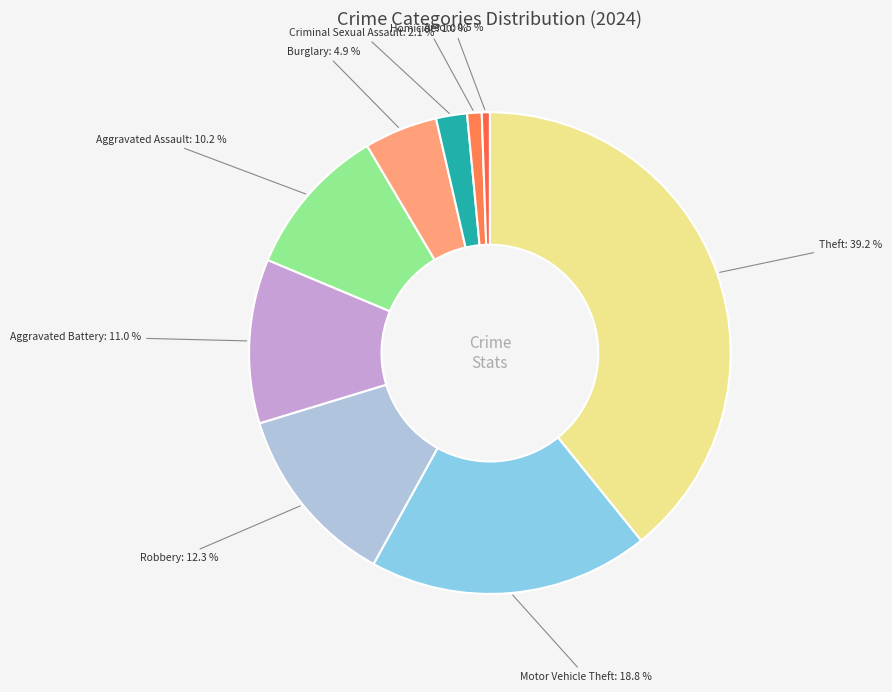

Do Motor Vehicle Theft and Burglary together represent more than half of the pie?

No